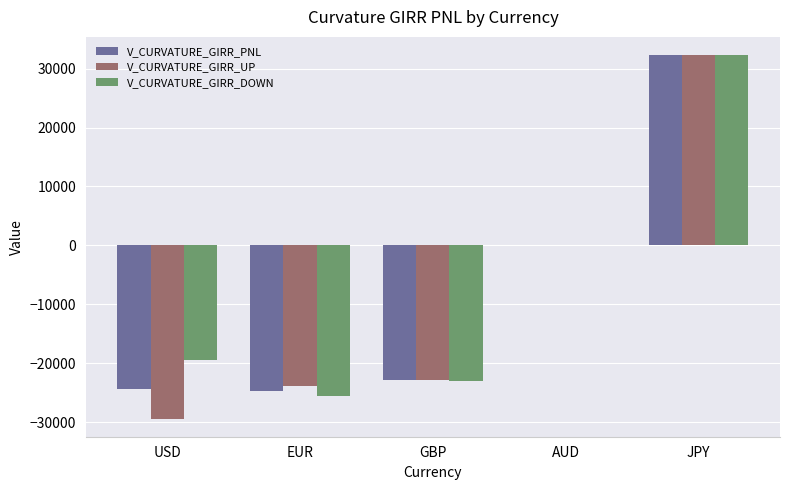

What is the average value of the V_CURVATURE_GIRR_DOWN series?

-7134.1